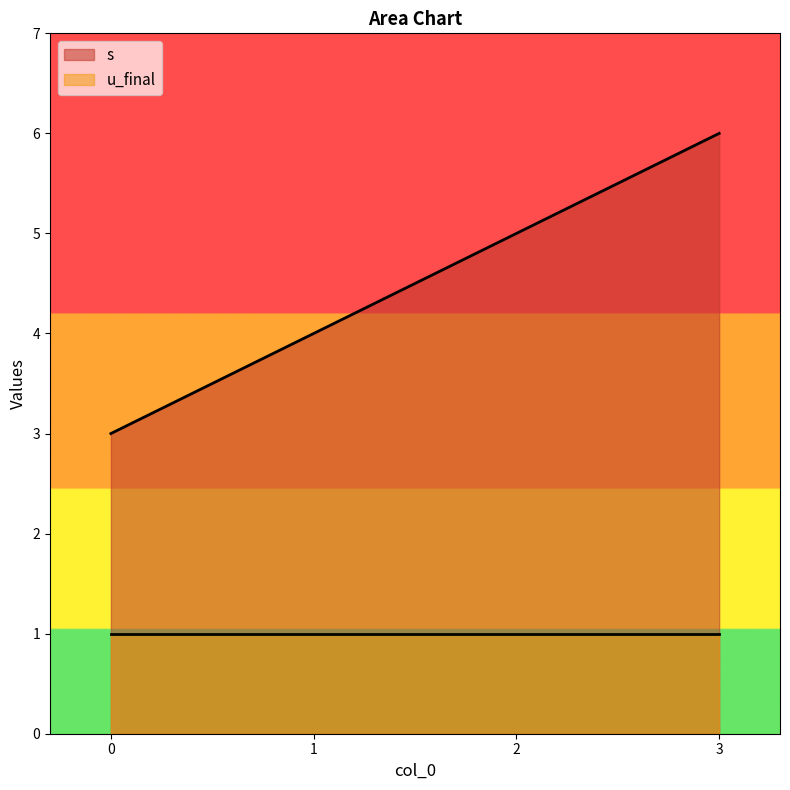

What is the difference between the maximum and minimum values?

3